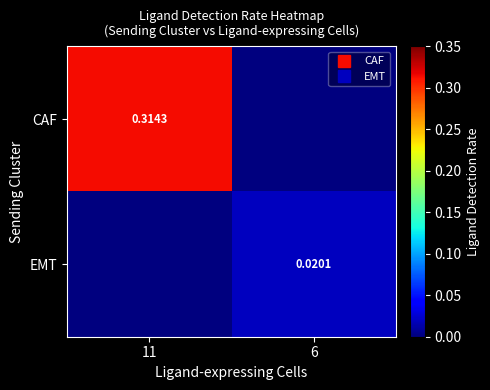

What is the maximum value for CAF?

0.3